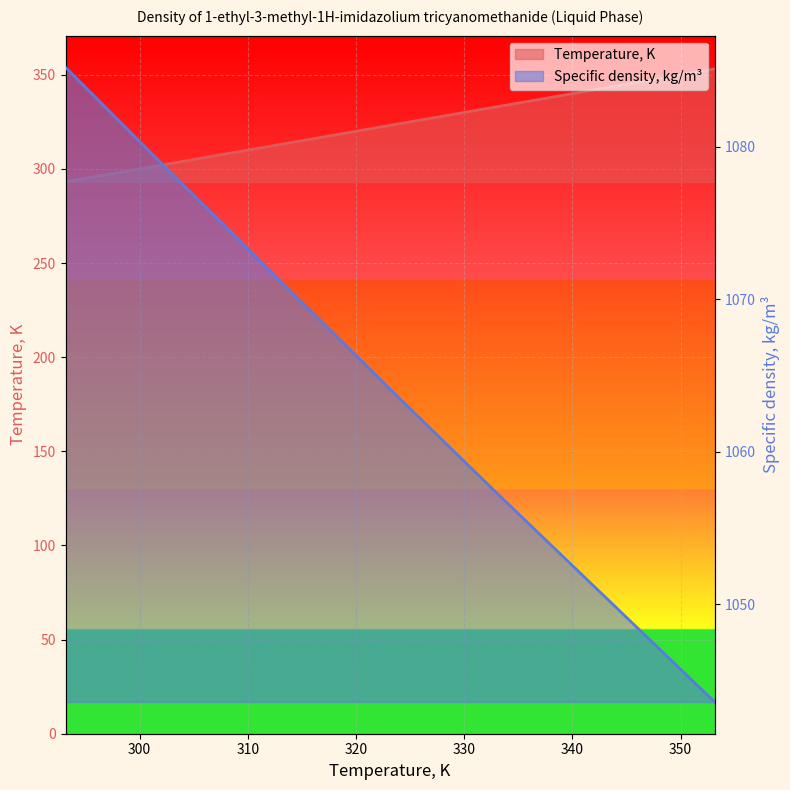

How many values in the Specific density, kg/m3 series exceed 1064?

4